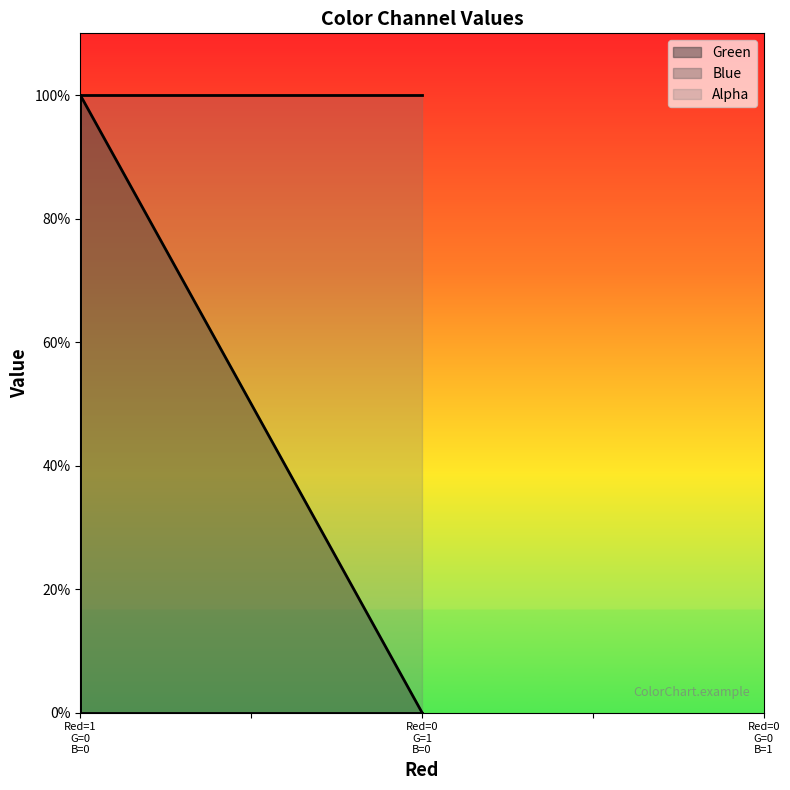

The value of Green at Red=0 G=1 B=0 is 0. True or false?

True